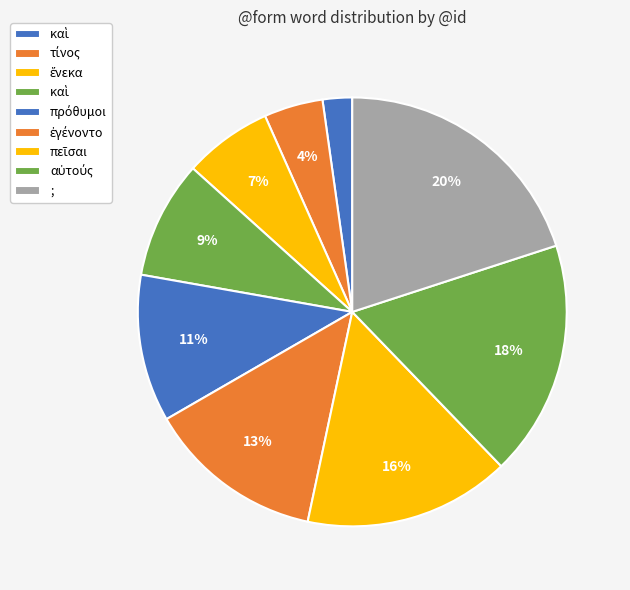

How many slices are in this pie chart?

9